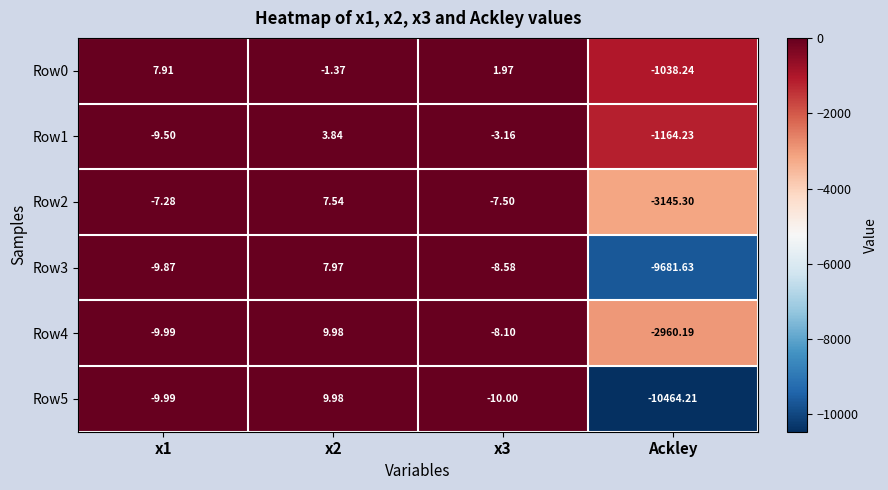

Which category has the lowest value across all series?

Ackley